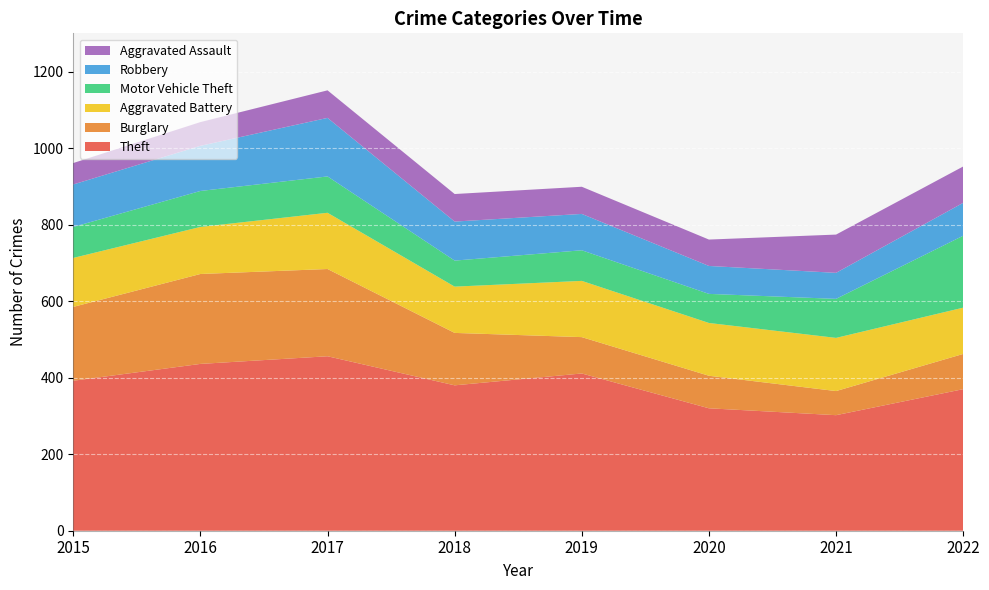

Reading left to right, list all the values displayed in this chart.

Theft: 392	436	456	380	411	320	302	370
Burglary: 193	235	228	137	95	85	63	92
Aggravated Battery: 128	123	147	121	147	138	139	121
Motor Vehicle Theft: 81	94	95	68	80	76	102	188
Robbery: 111	118	153	102	95	73	68	86
Aggravated Assault: 56	62	72	72	71	69	100	95